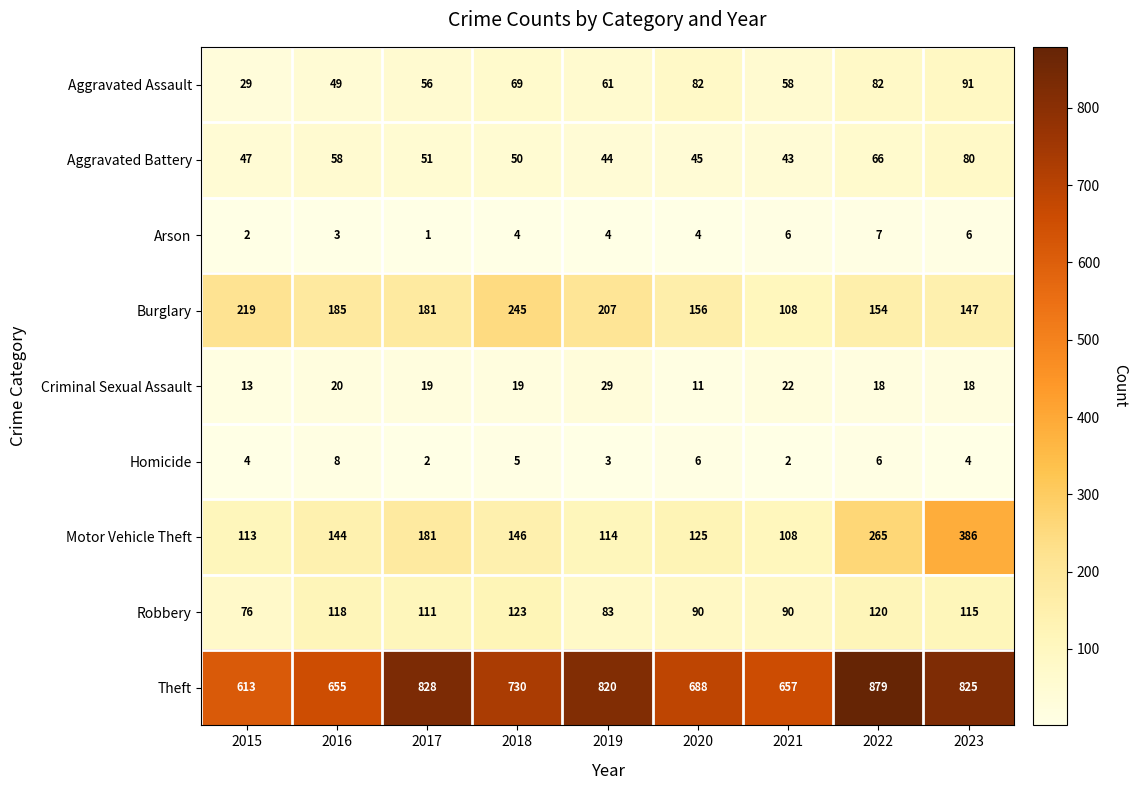

Rank the series by their maximum value, from lowest to highest.

Arson, Homicide, Criminal Sexual Assault, Aggravated Battery, Aggravated Assault, Robbery, Burglary, Motor Vehicle Theft, Theft